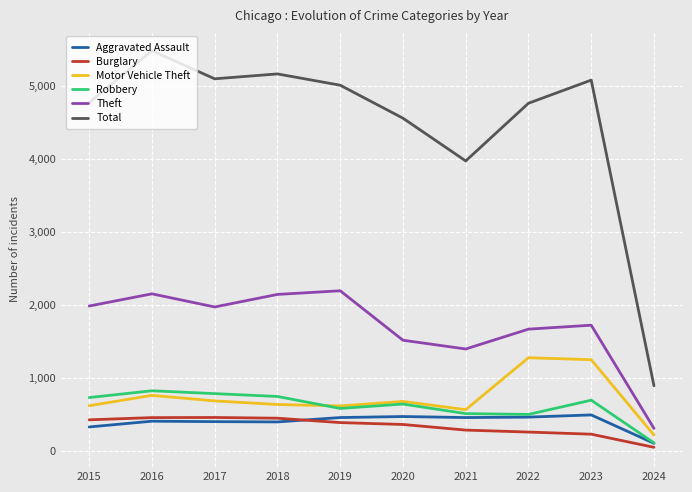

Which series has the largest range (max minus min)?

Total